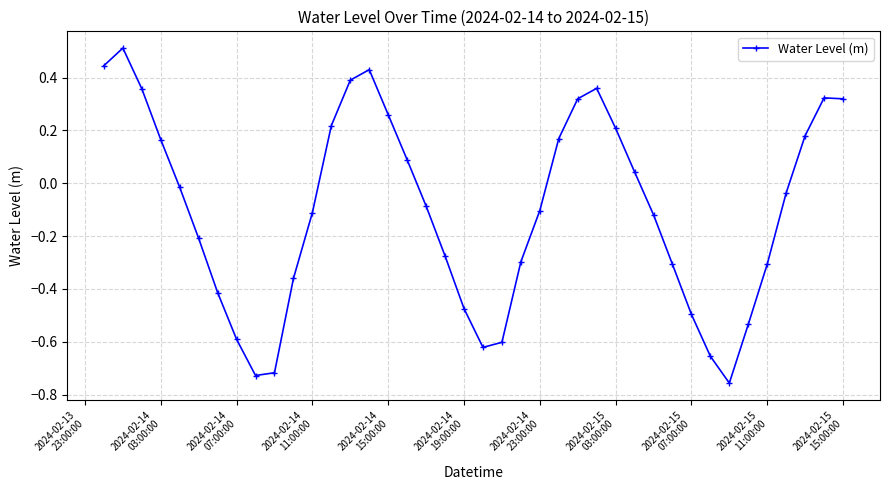

Does the chart have visible grid lines?

Yes